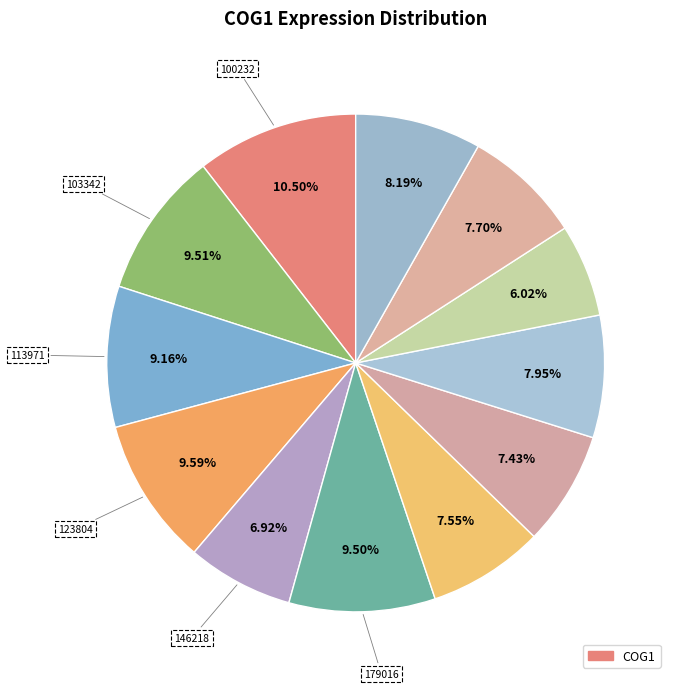

Which slice is the smallest?

258135